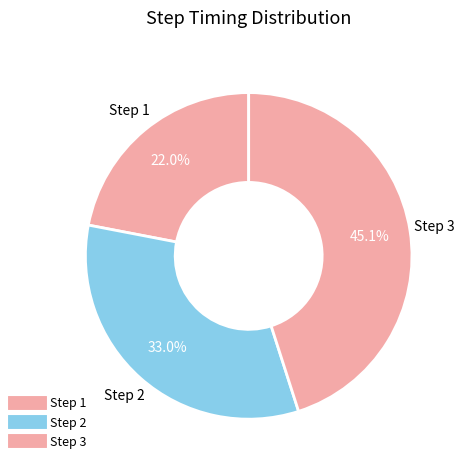

Which category has the biggest portion of the pie?

3